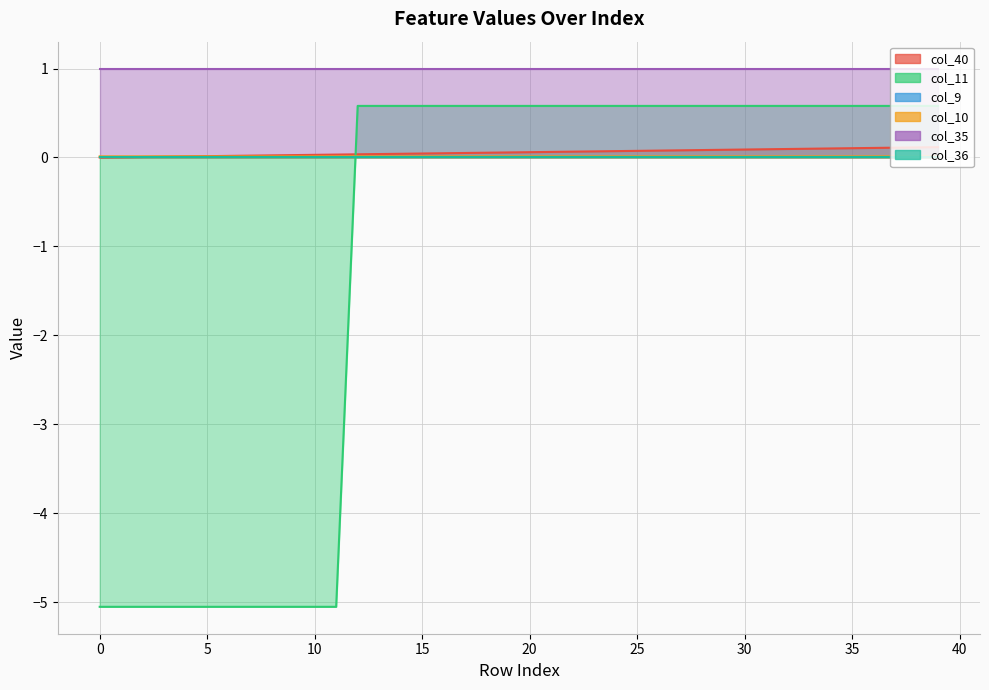

What value does the col_11 series have at 15?

0.6